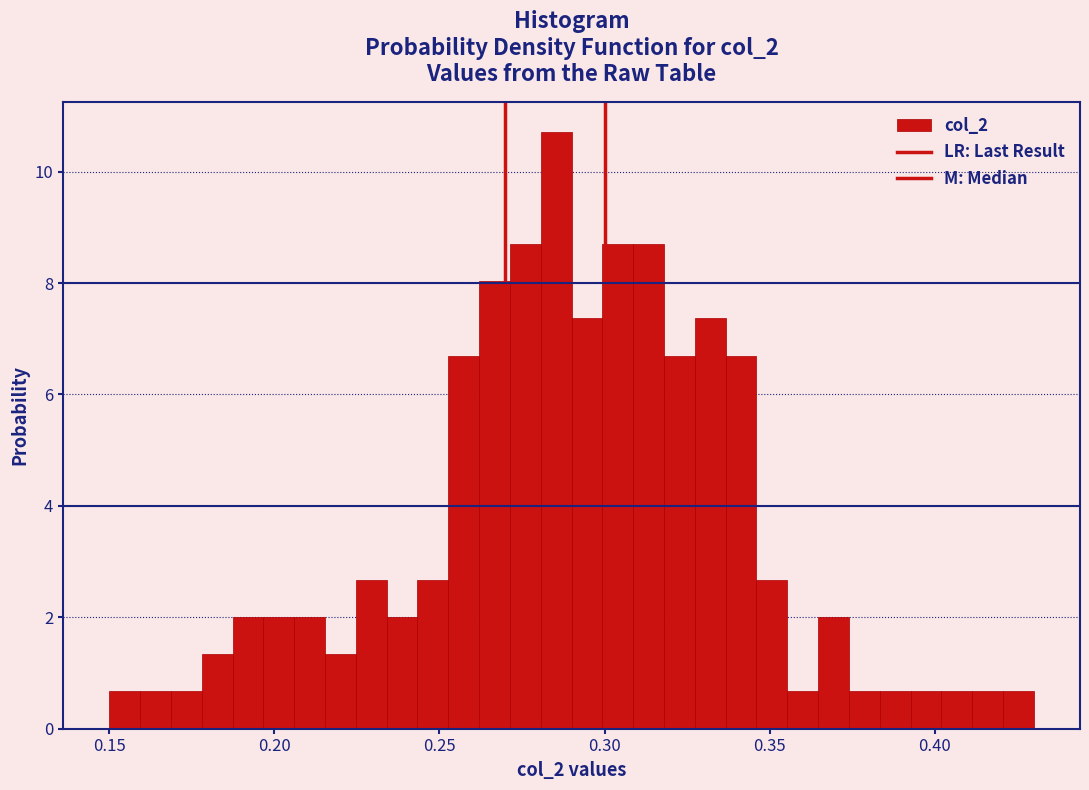

Around what value on the x-axis is the tallest bar? Give the approximate position of its centre, as read against the axis.

0.285